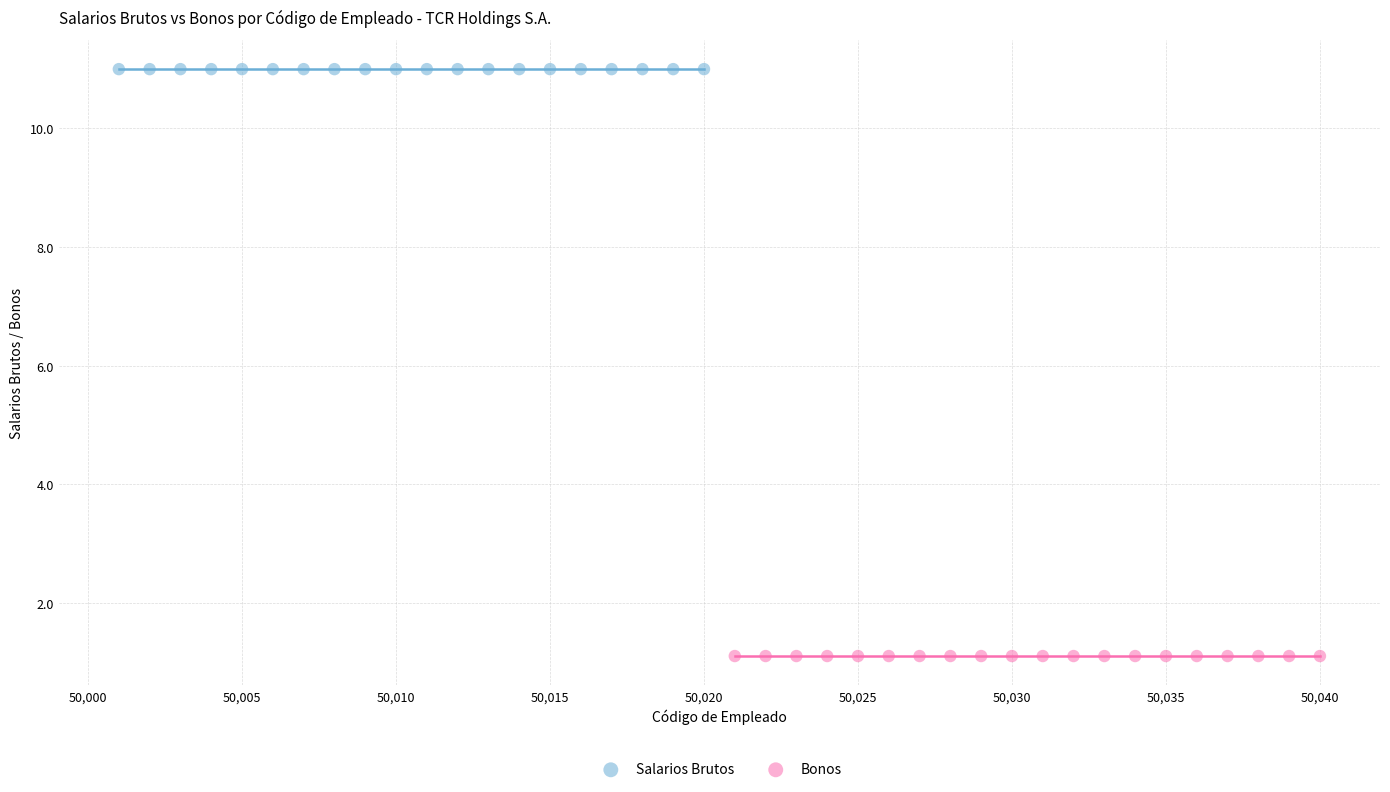

Which series contains the lowest Y value?

Bonos